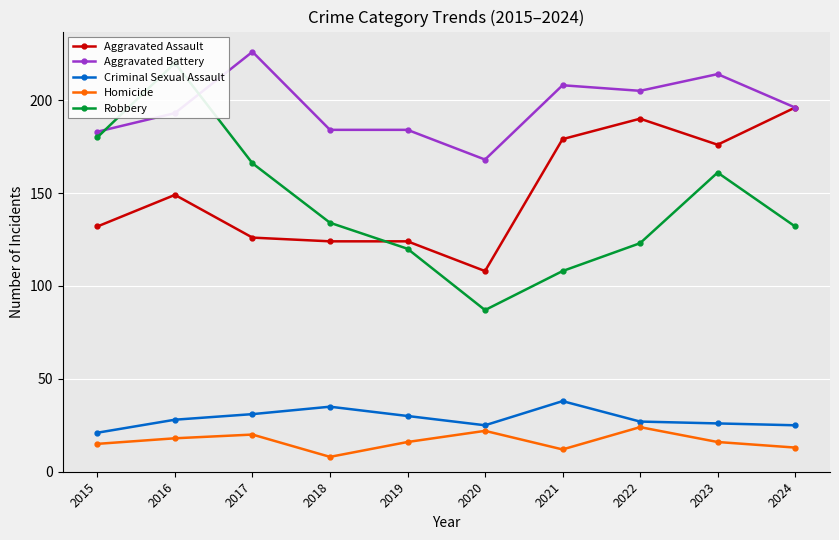

Where does the Robbery series first go above 134?

2015